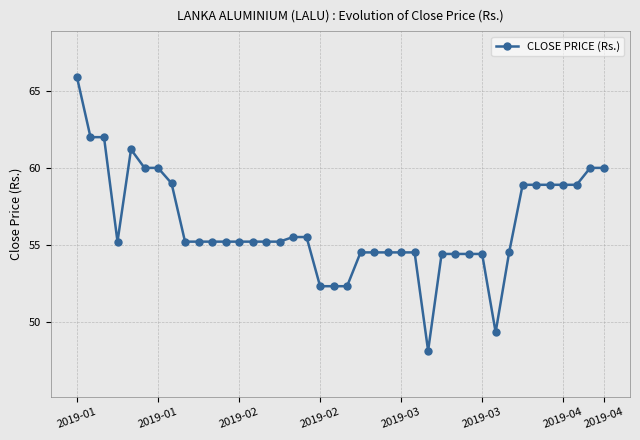

What is the greatest value displayed?

65.9